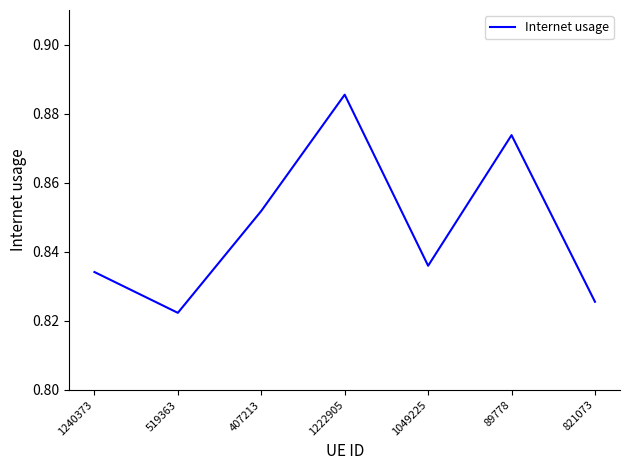

What position from the right is 519363?

6